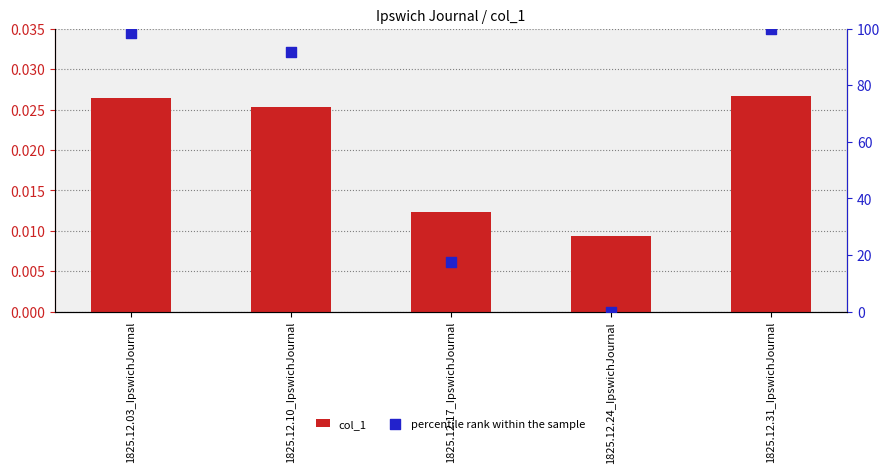

At how many categories does at least one series exceed 3?

4